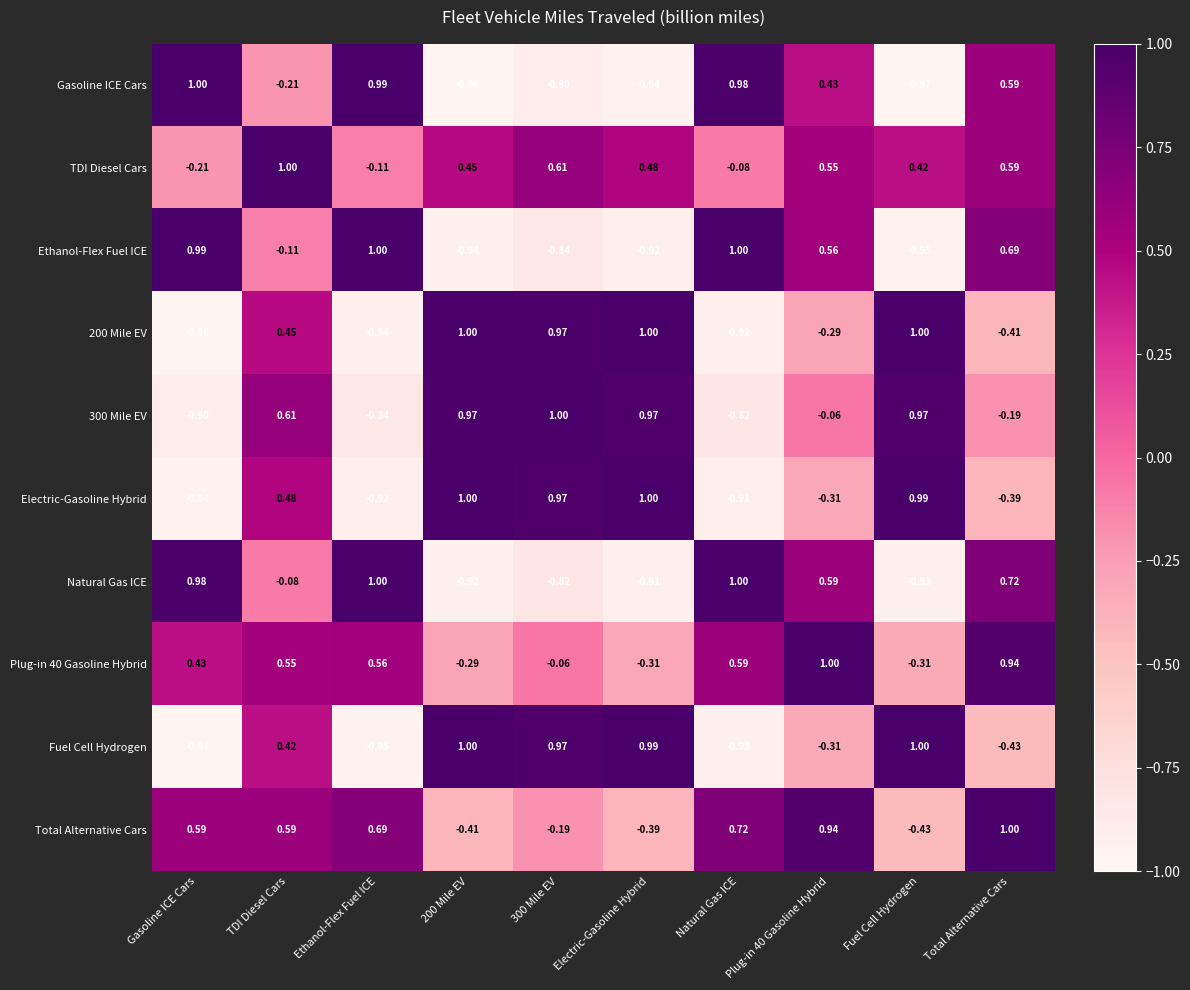

Where does the Ethanol-Flex Fuel ICE series first go above 0?

Gasoline ICE Cars